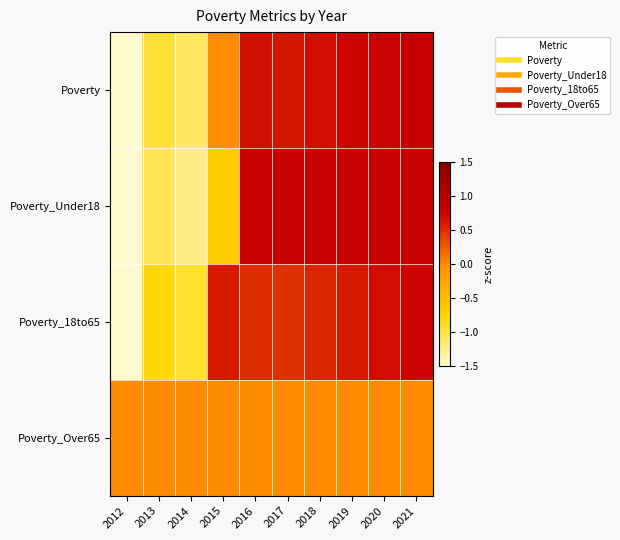

Reading left to right, extract all data points from this chart.

Poverty: 2012=-2.2	2013=-1.0	2014=-1.1	2015=-0.0	2016=0.7	2017=0.6	2018=0.7	2019=0.7	2020=0.8	2021=0.8
Poverty_Under18: 2012=-1.8	2013=-1.1	2014=-1.2	2015=-0.6	2016=0.8	2017=0.8	2018=0.8	2019=0.8	2020=0.8	2021=0.8
Poverty_18to65: 2012=-2.4	2013=-0.8	2014=-0.9	2015=0.6	2016=0.5	2017=0.5	2018=0.5	2019=0.6	2020=0.7	2021=0.7
Poverty_Over65: 2012=0.0	2013=0.0	2014=0.0	2015=0.0	2016=0.0	2017=0.0	2018=0.0	2019=0.0	2020=0.0	2021=0.0